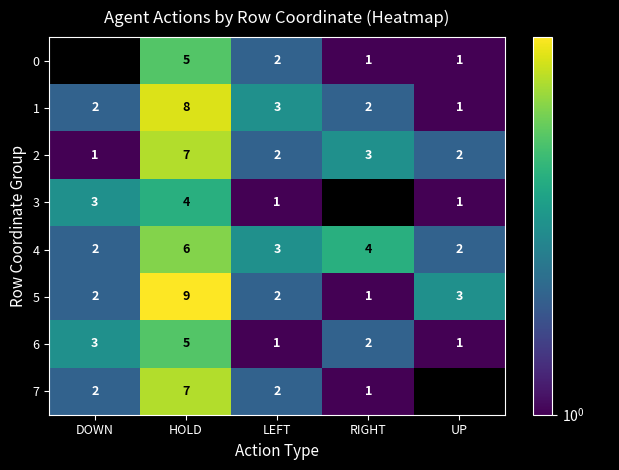

Which category has the highest value in the 2 series?

HOLD